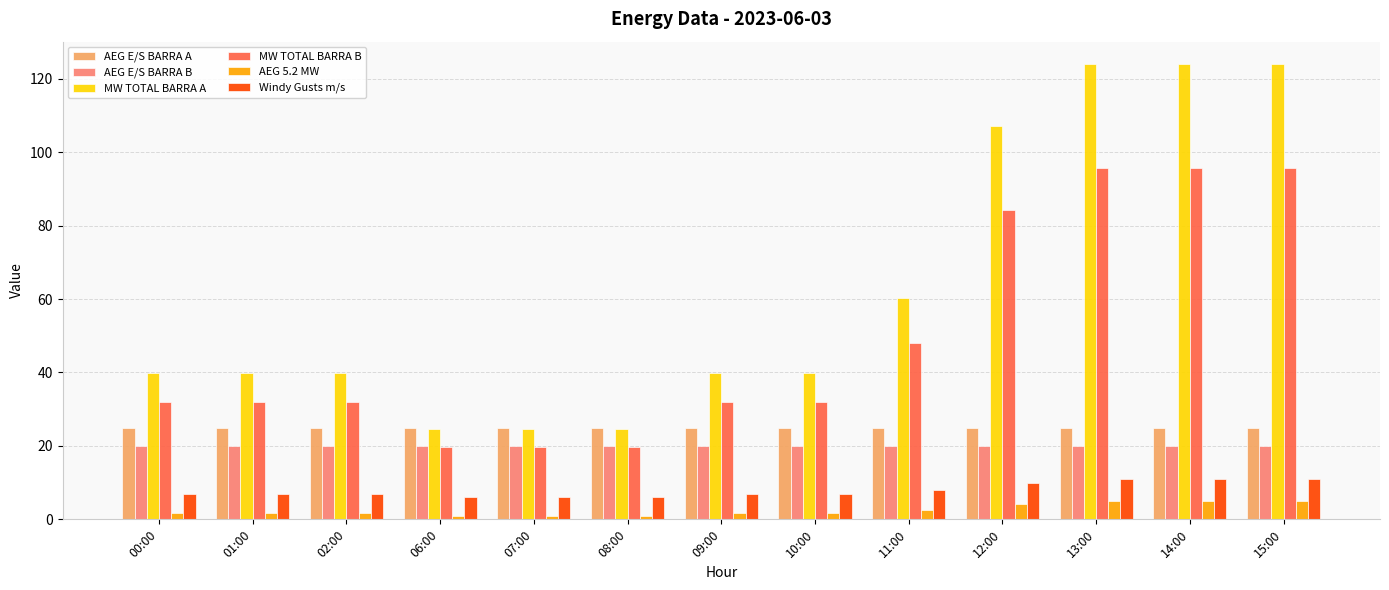

How many distinct data groups are displayed?

6